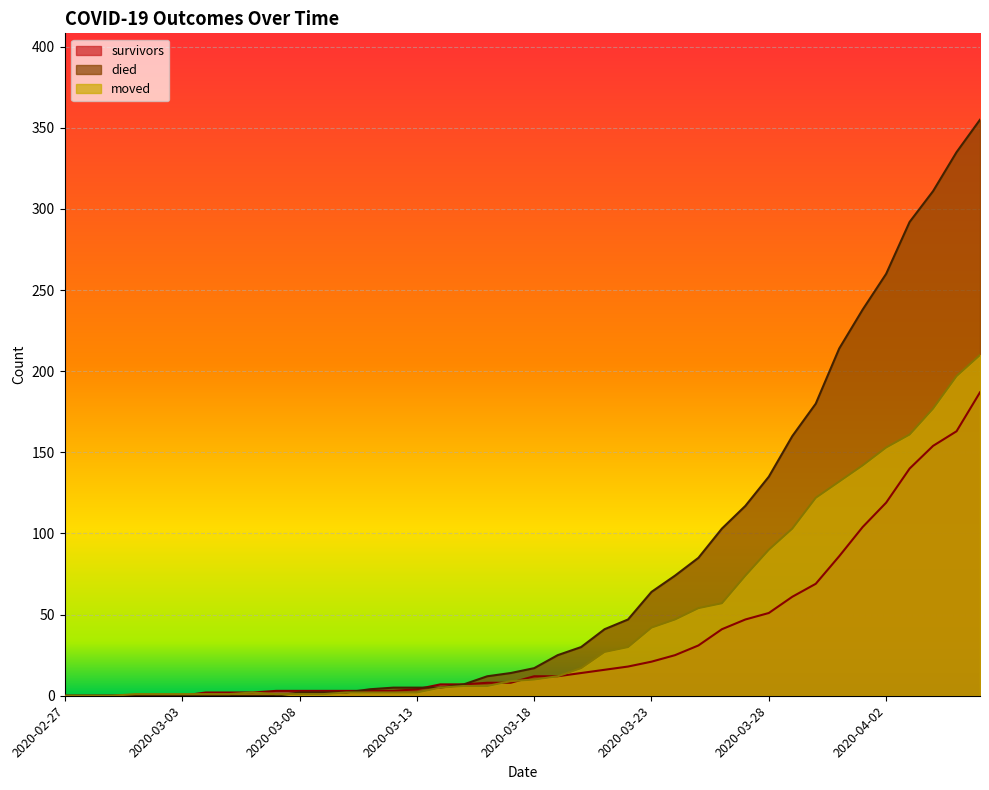

Reading right to left, extract all data points from this chart.

survivors: 187	163	154	140	119	104	86	69	61	51	47	41	31	25	21	18	16	14	12	12	8	8	7	7	4	3	3	3	3	3	3	2	2	2	0	0	0	0	0	0
died: 355	335	311	292	260	238	214	180	160	135	117	103	85	74	64	47	41	30	25	17	14	12	7	5	5	5	4	2	2	2	0	0	0	0	0	0	0	0	0	0
moved: 210	197	177	161	153	142	132	122	103	90	74	57	54	47	42	30	27	17	12	10	9	6	6	5	2	2	2	2	1	1	1	2	1	1	1	1	1	0	0	0